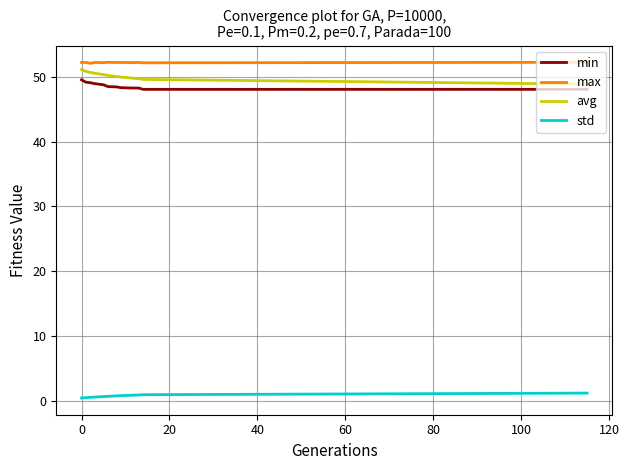

True or false: max and min cross at least once.

False